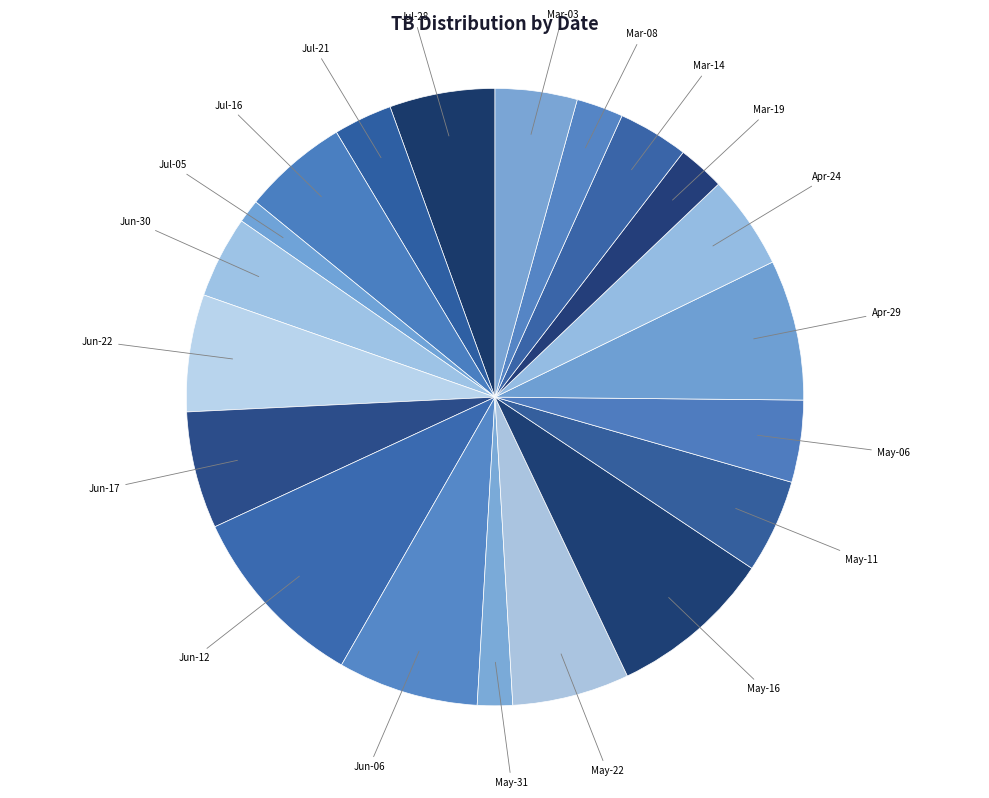

Which category has the smallest portion of the pie?

Jul-05